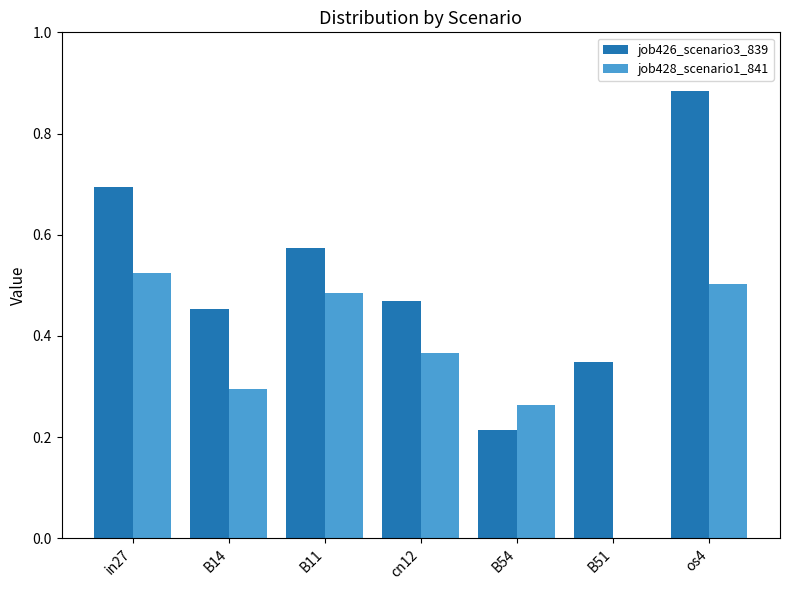

What is the sum of the job426_scenario3_839 values at B51 and in27?

1.0